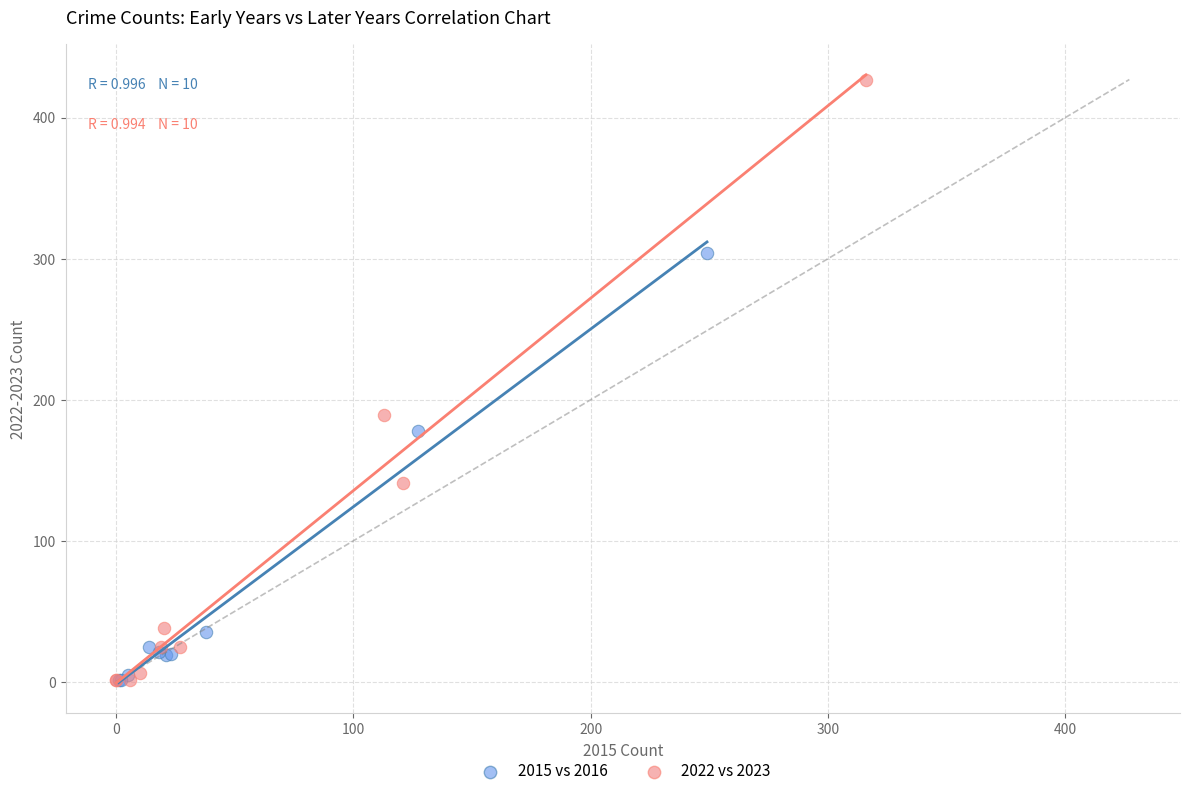

Which series has the widest spread of Y values?

2022 vs 2023